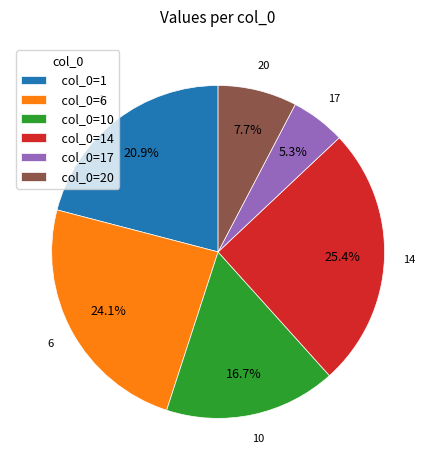

Which has a higher value, col_0=14 or col_0=6?

col_0=14